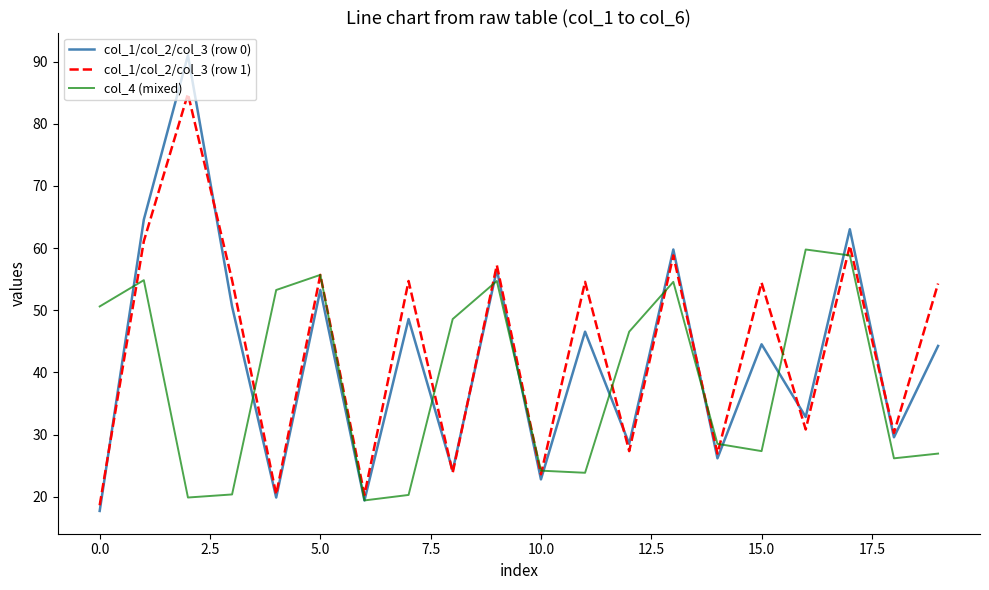

What are all the series names shown in the legend?

col_1/col_2/col_3 (row 0), col_1/col_2/col_3 (row 1), col_4 (mixed)